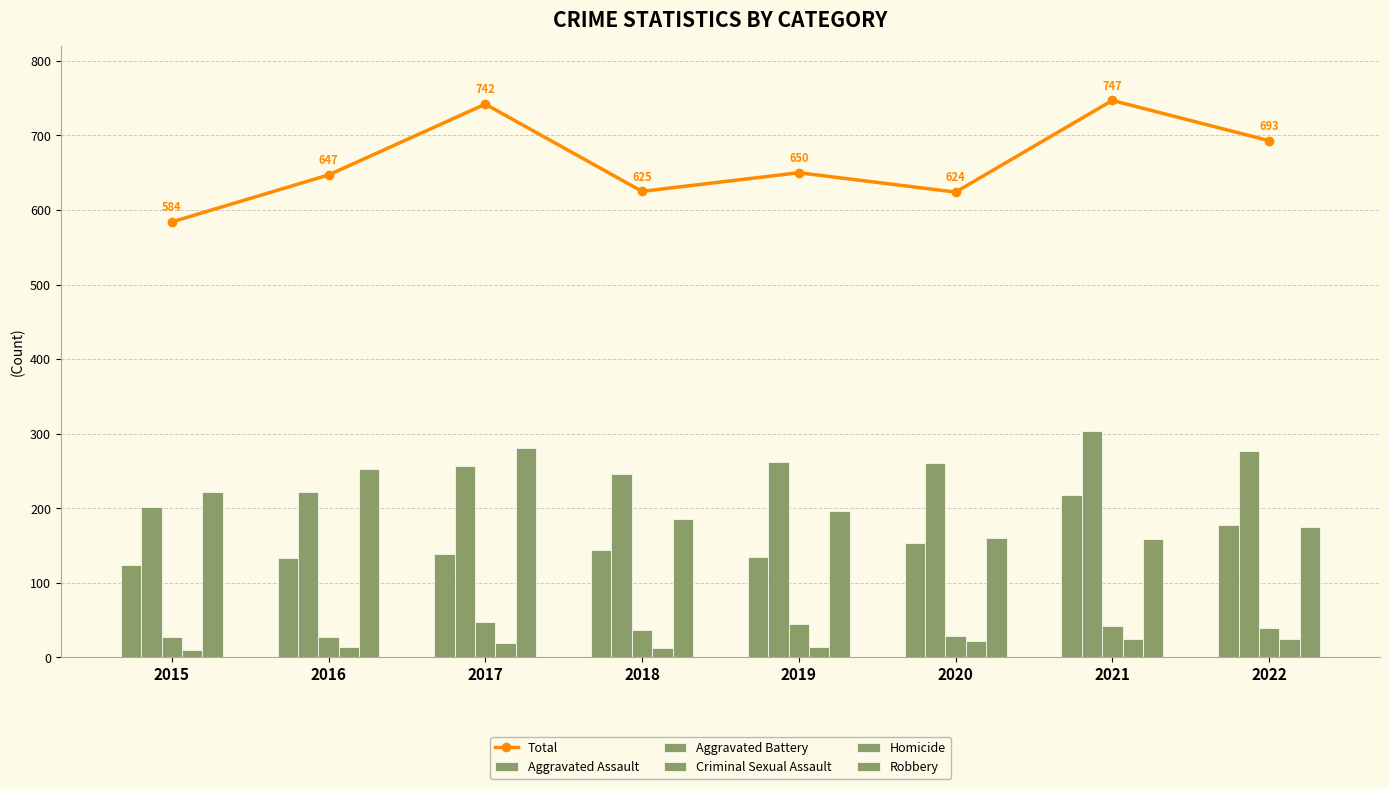

What is the total value across all series at 2016?

1294